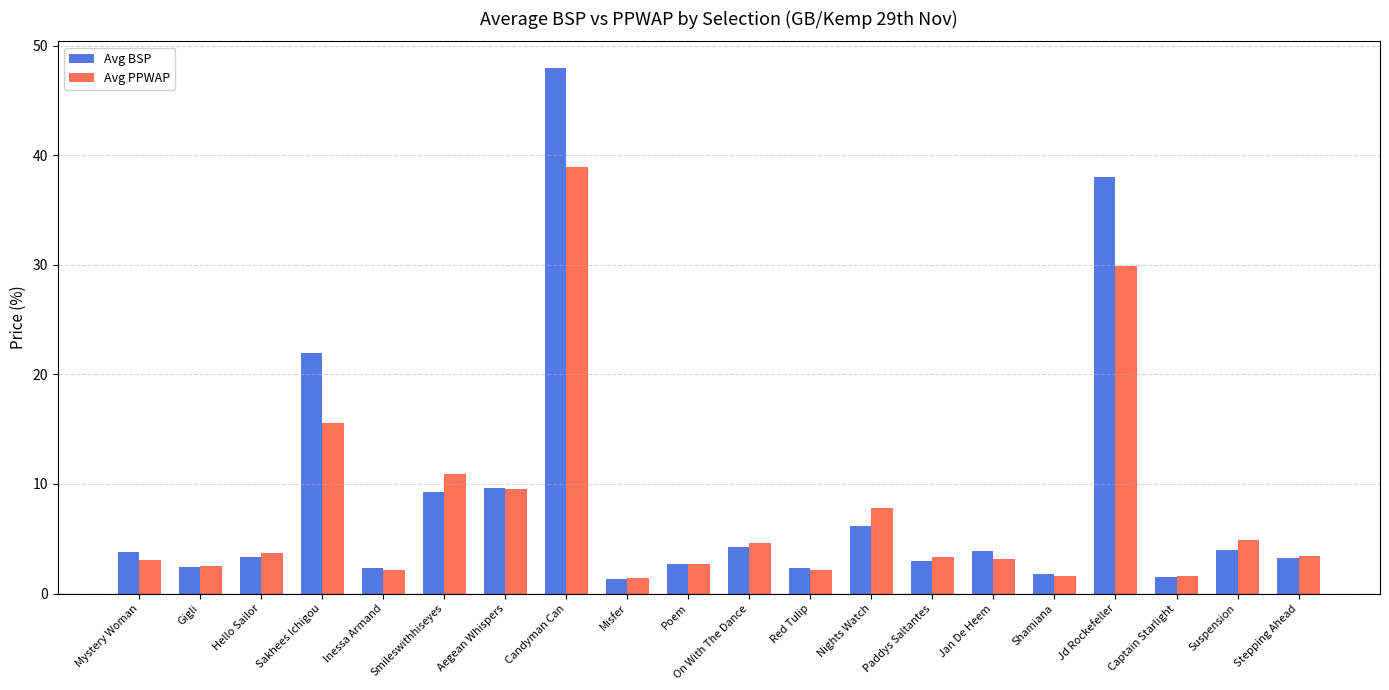

At which category does the chart reach its peak across all series?

Candyman Can